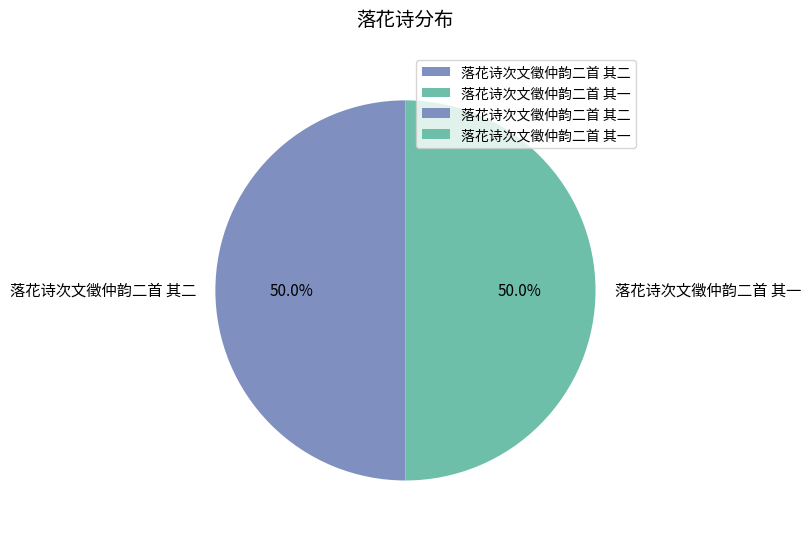

What is the total percentage of 落花诗次文徵仲韵二首 其二 and 落花诗次文徵仲韵二首 其一?

100.0%